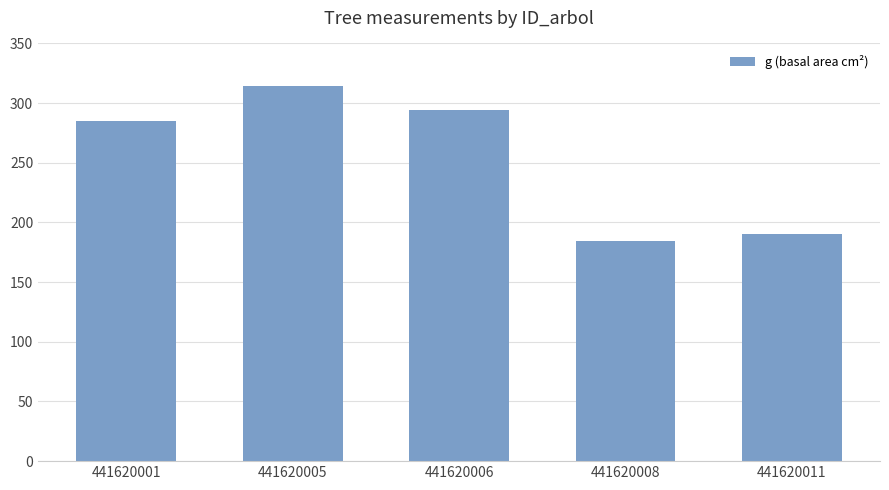

What is the value of the 5th bar from the left?

190.0